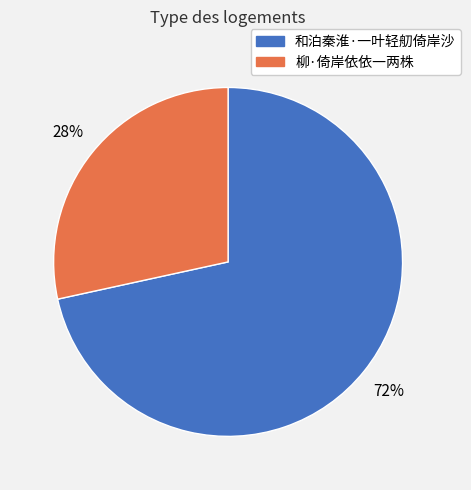

What is the smallest slice in the pie chart?

柳·倚岸依依一两株